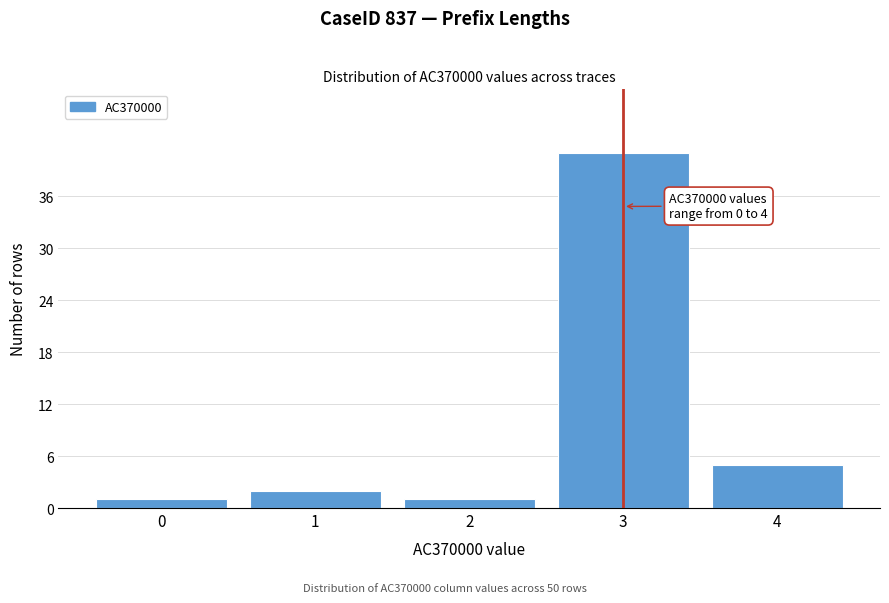

Reading left to right, transcribe all the data shown in this chart.

0=1	1=2	2=1	3=41	4=5